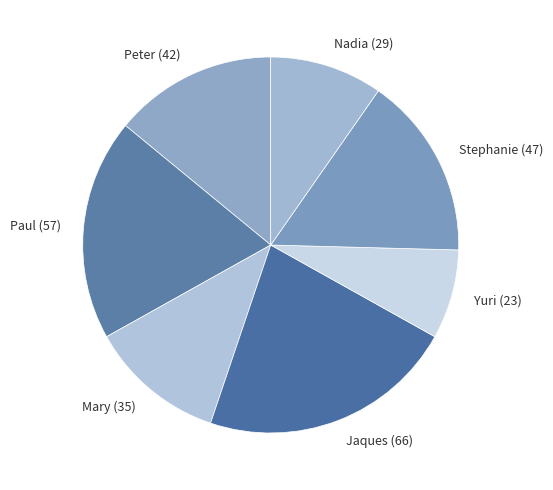

Count the number of slices in the pie.

7